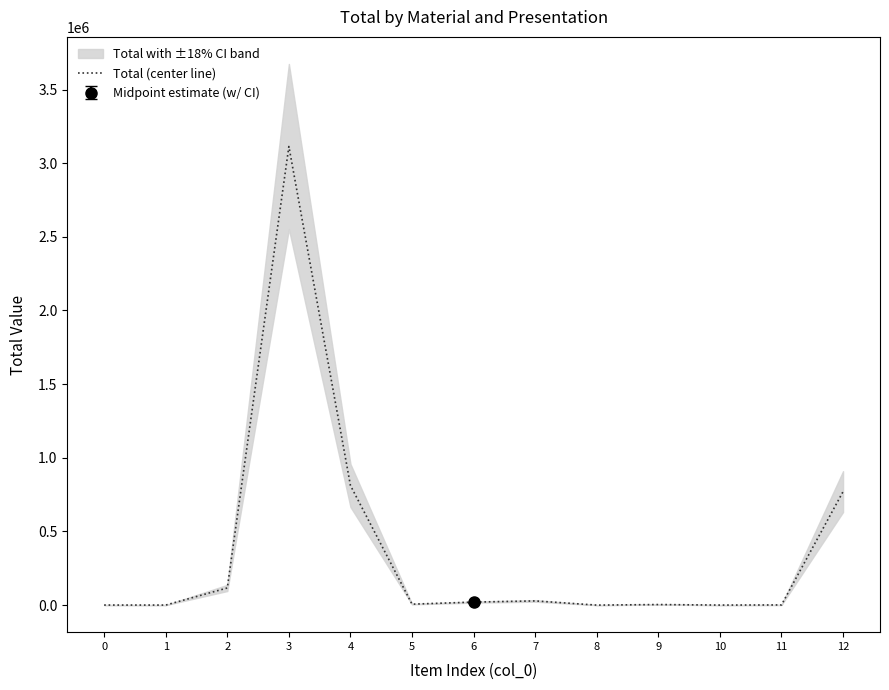

Reading right to left, what are all the values shown in this chart?

770423.6	1133.5	254.0	3775.0	8.0	28461.0	20430.2	6437.0	812159.7	3113278.8	116437.2	254.0	430.8